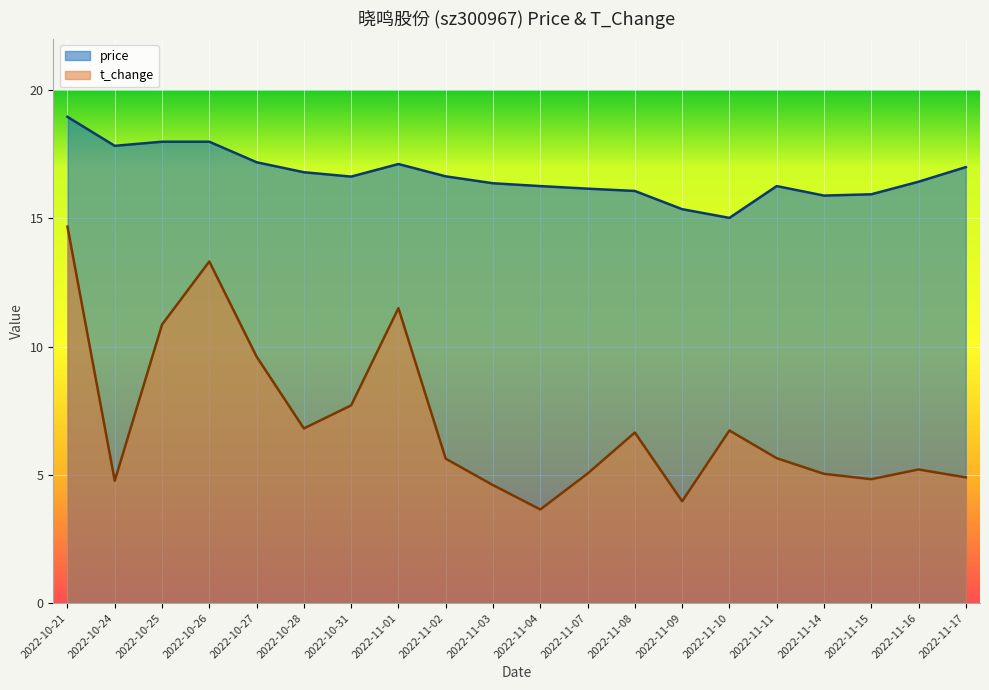

What is the difference between the highest and lowest values at 2022-11-10?

8.3